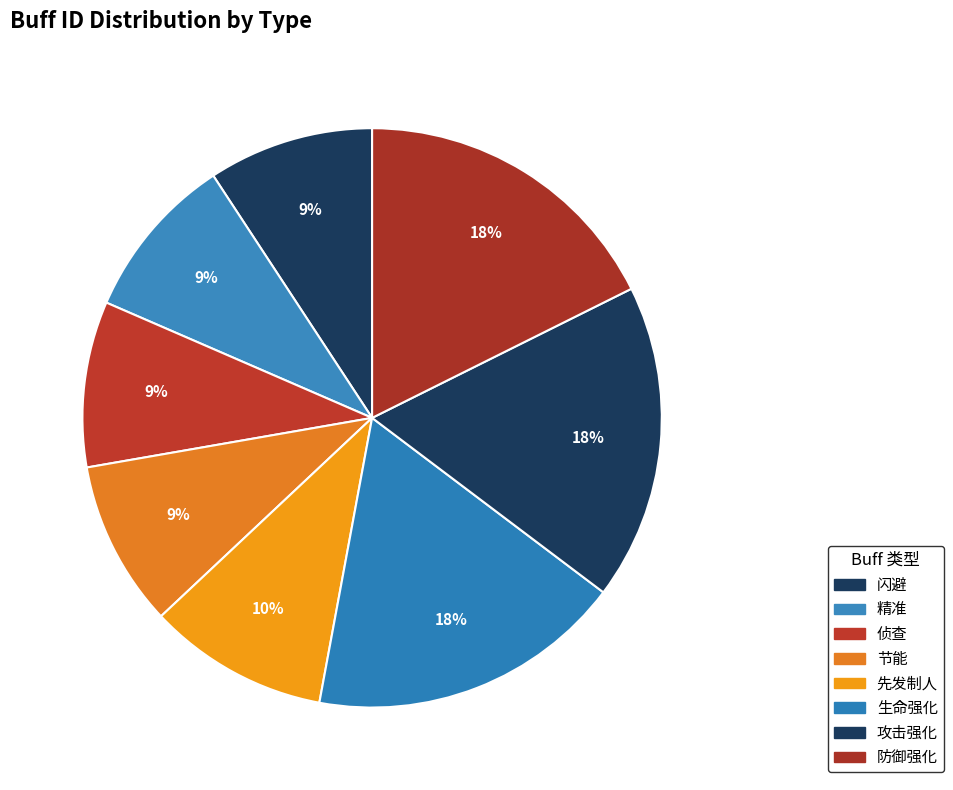

Is it true that 攻击强化 is 6% of the pie?

False